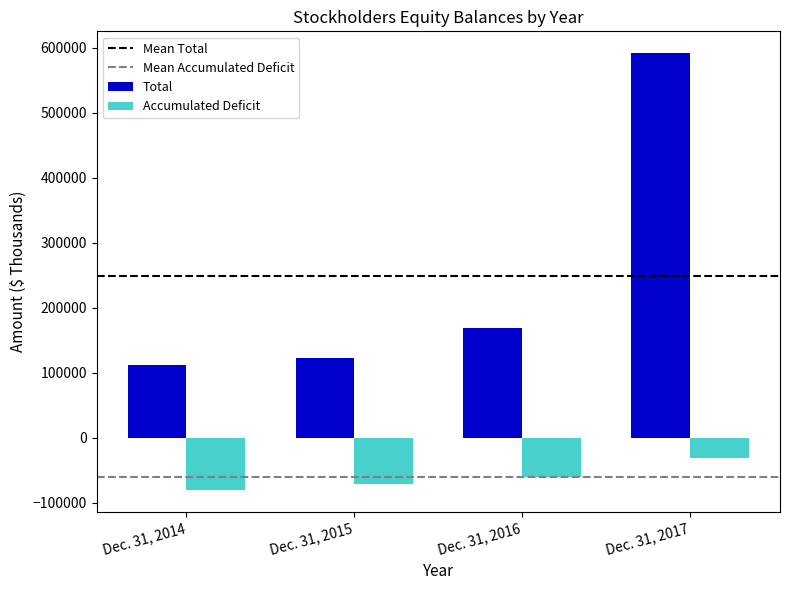

What is the difference between the highest and lowest values at Dec. 31, 2016?

228625